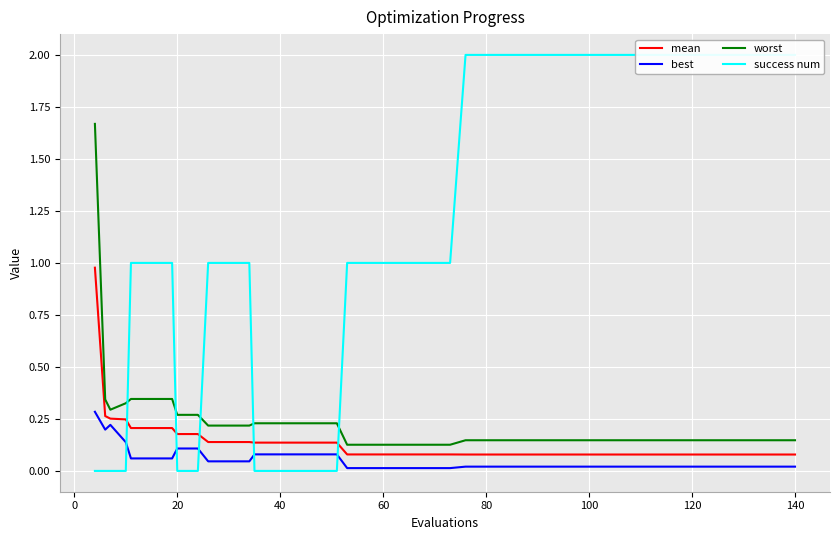

True or false: mean has more than 0 interior local peaks.

False